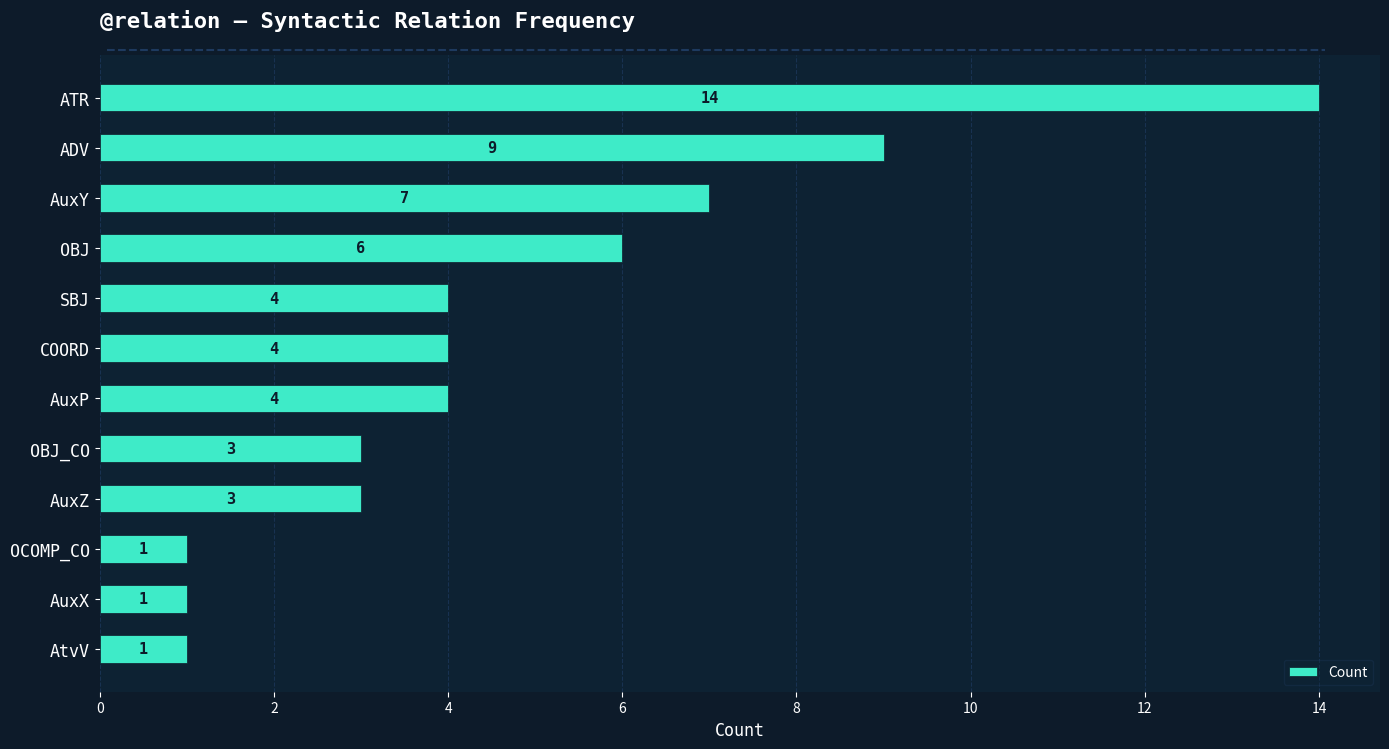

Where is the data nearest to the value 7?

AuxY